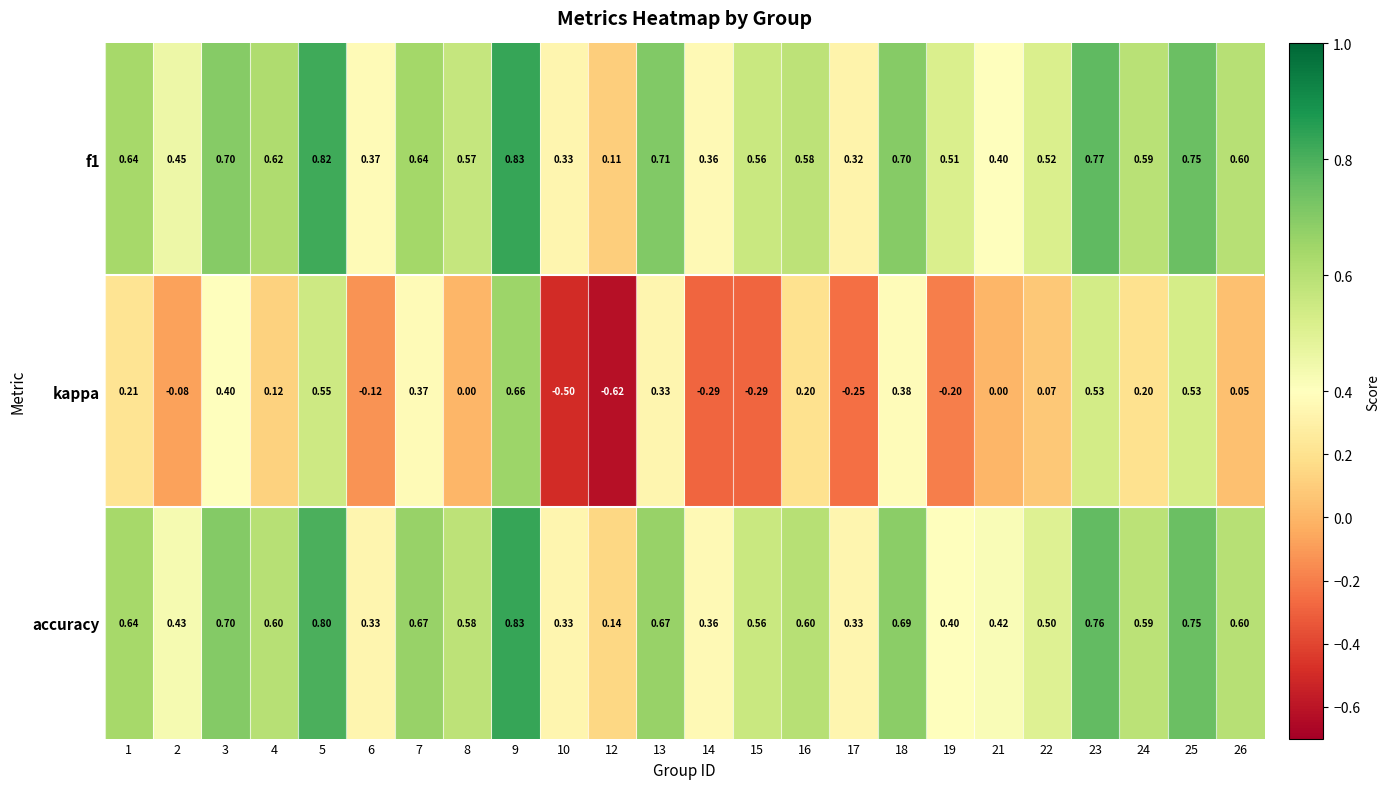

Which series has the largest range (max minus min)?

kappa